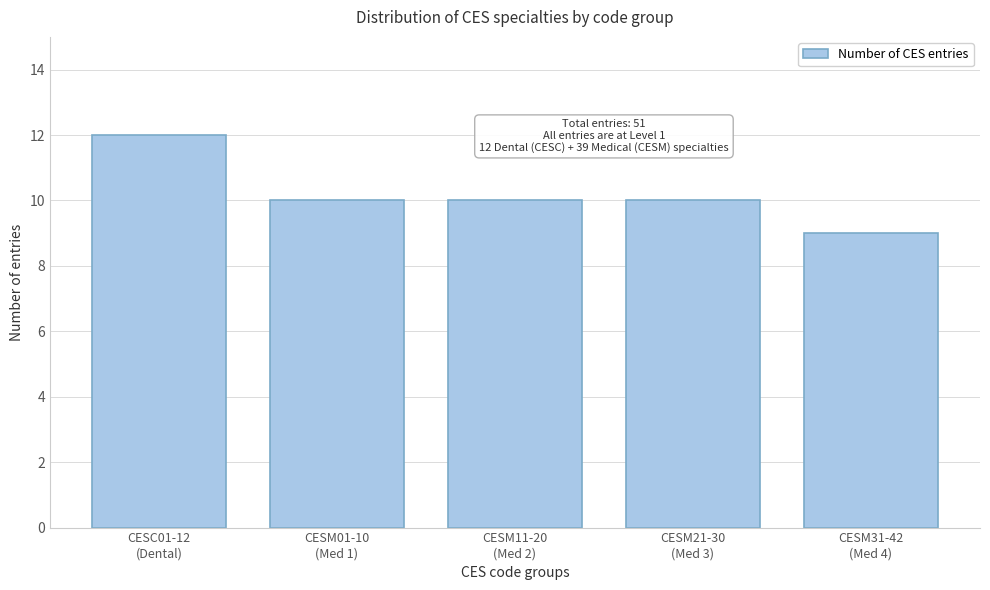

Reading left to right, extract all data points from this chart.

12	10	10	10	9